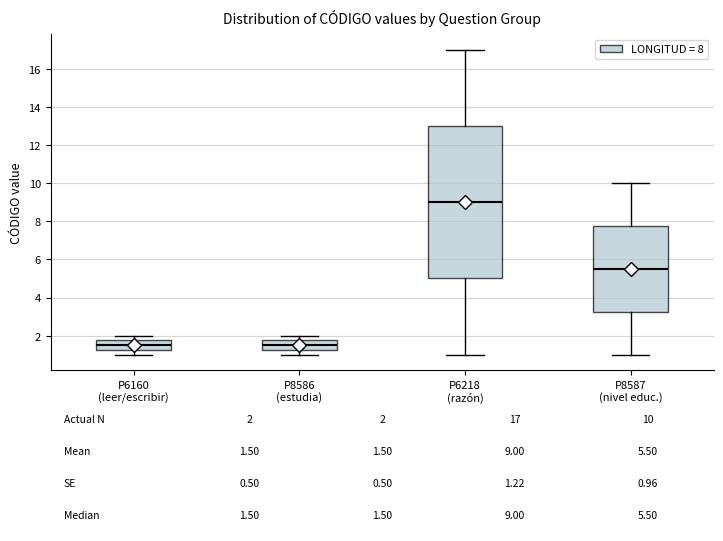

Which box is the tallest, from its lower edge to its upper edge?

P6218 (razón)